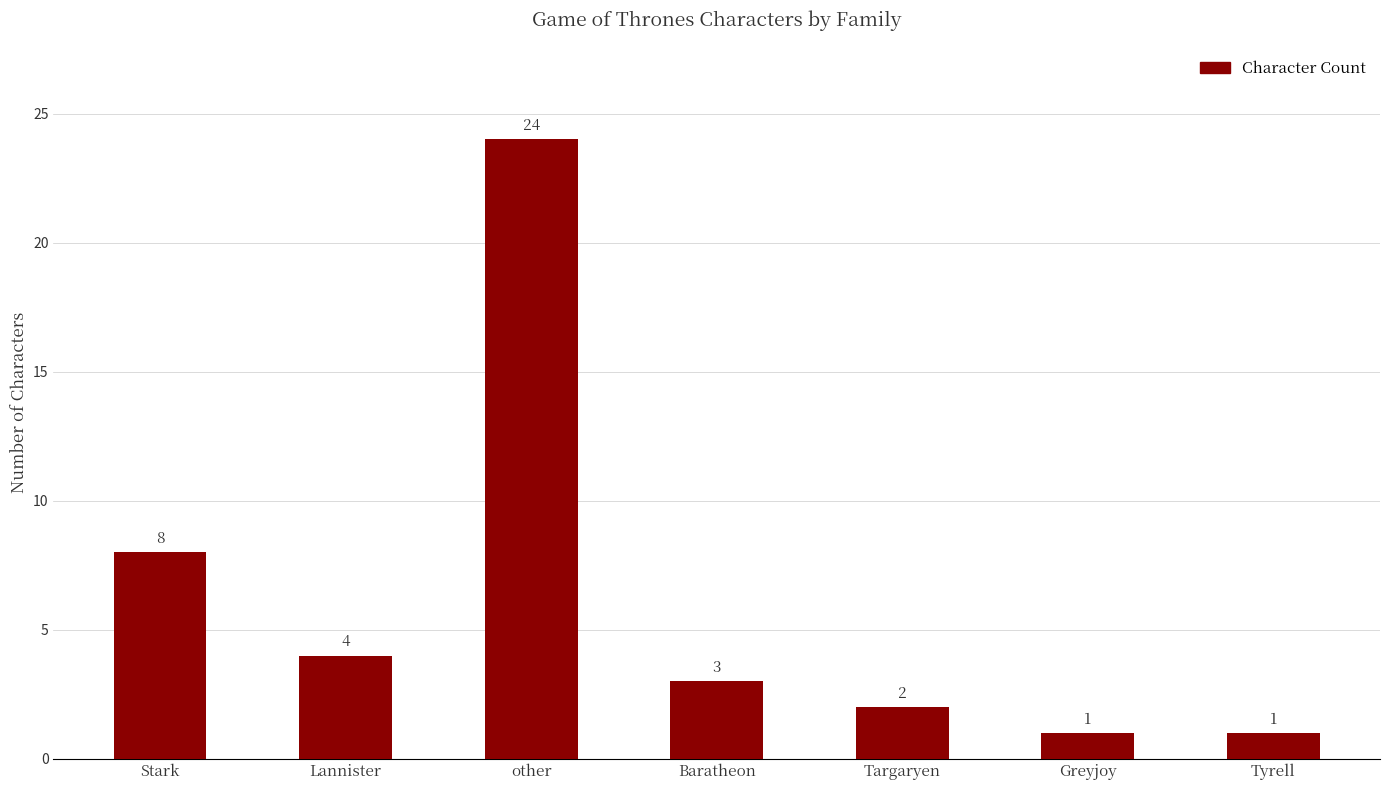

What position from the right is Tyrell?

1